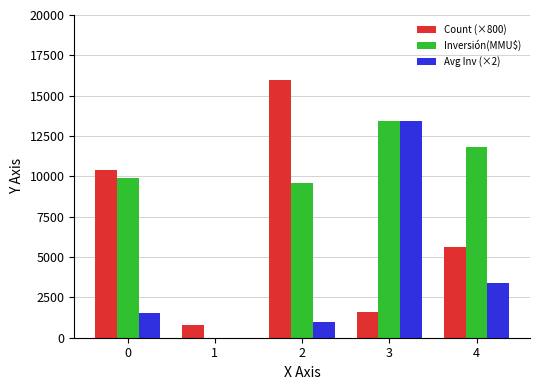

The Inversión(MMU$) series shows 11850.0 at 4. True or false?

True